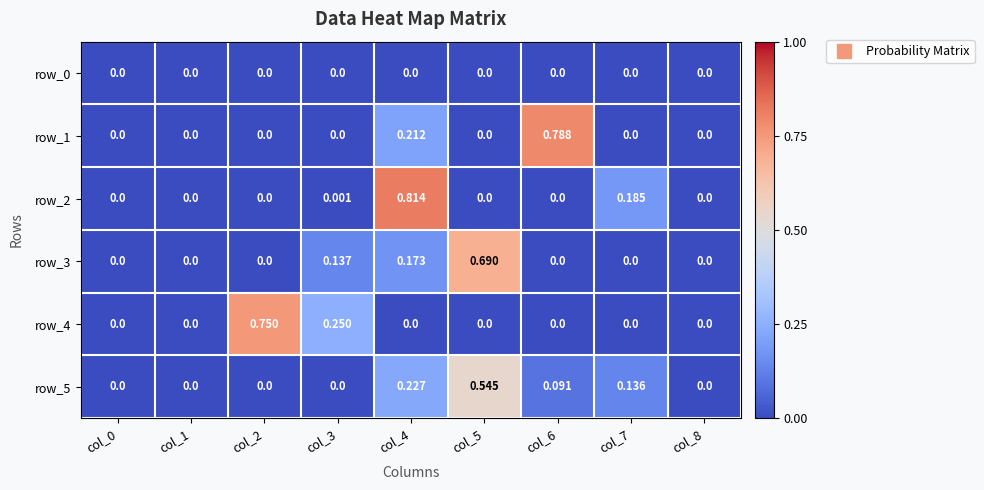

Which series has the largest range (max minus min)?

row_2